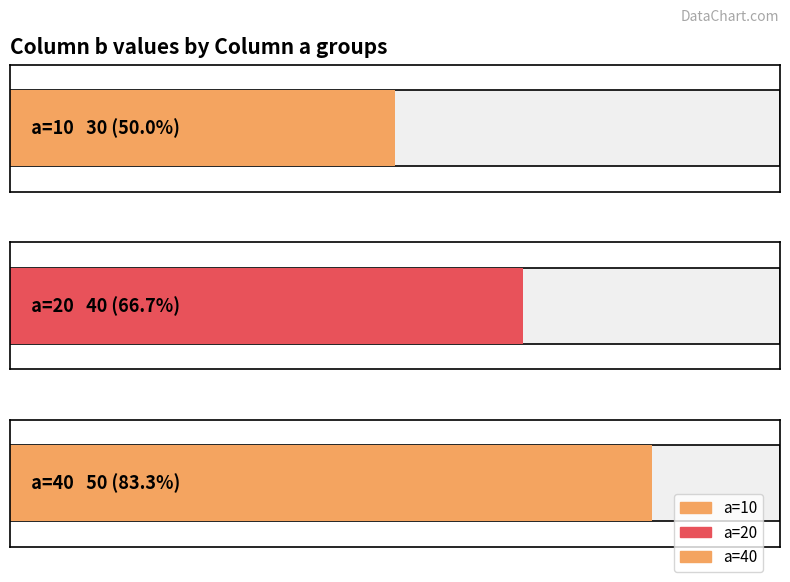

What is the maximum value shown in the chart?

50